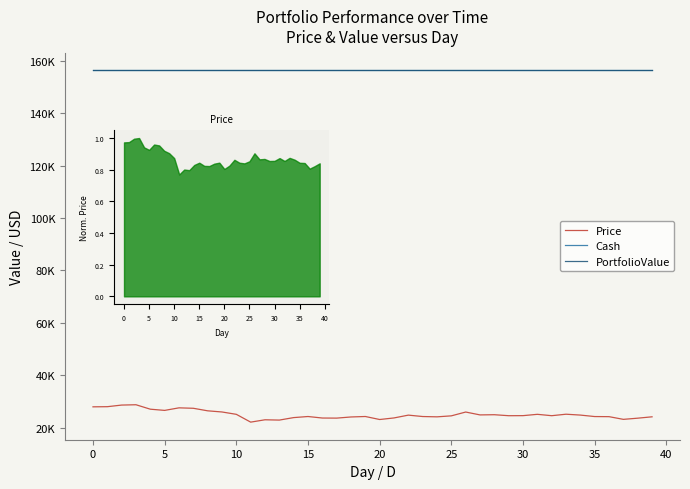

At how many categories does at least one series exceed 102518?

40